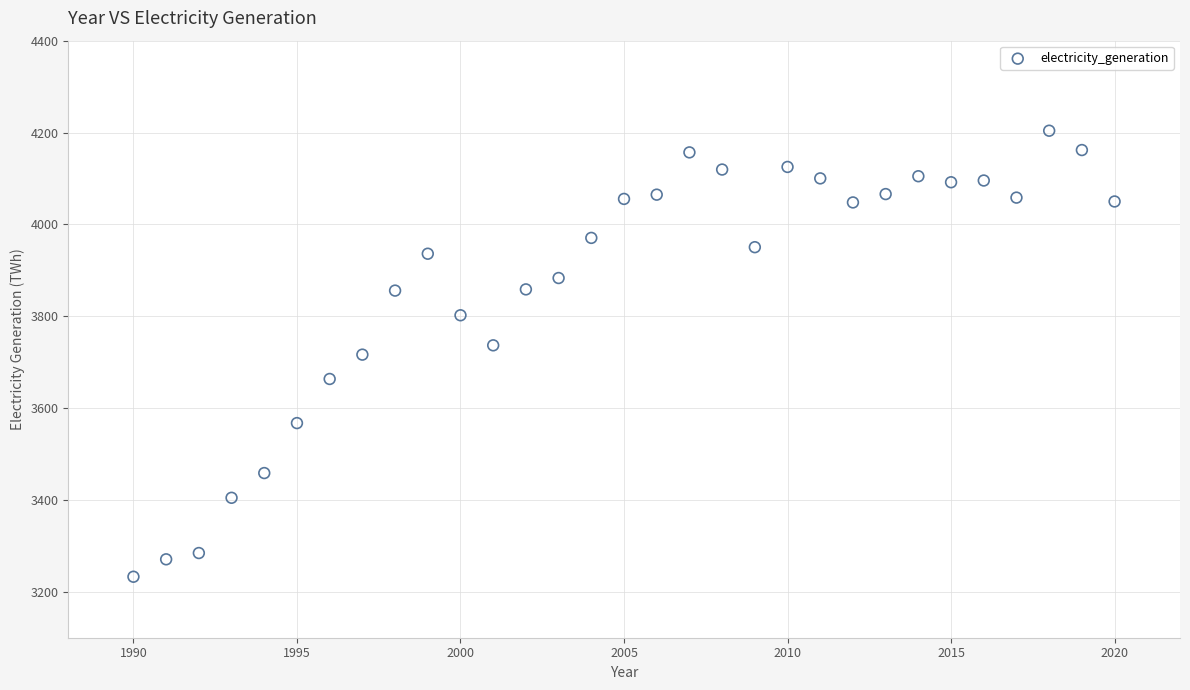

What is the range of Y values (max minus min)?

971.2